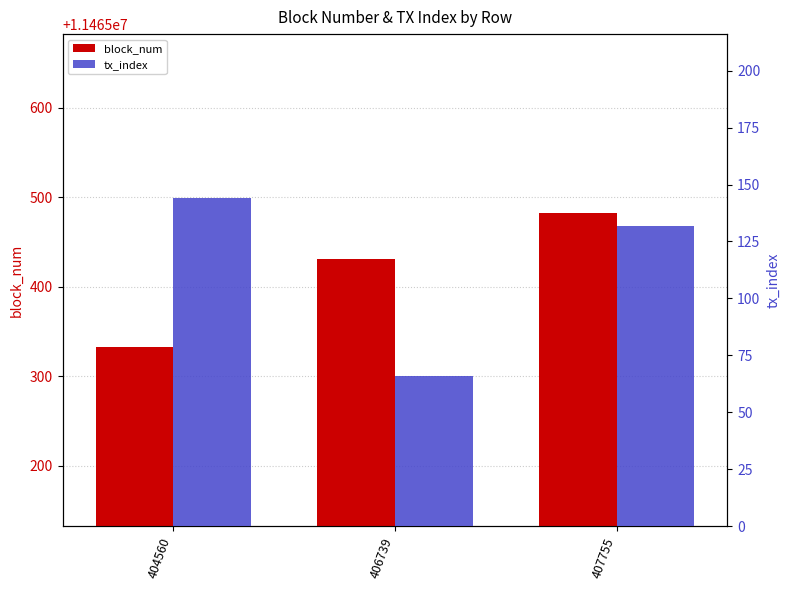

How many bars are there in total?

6